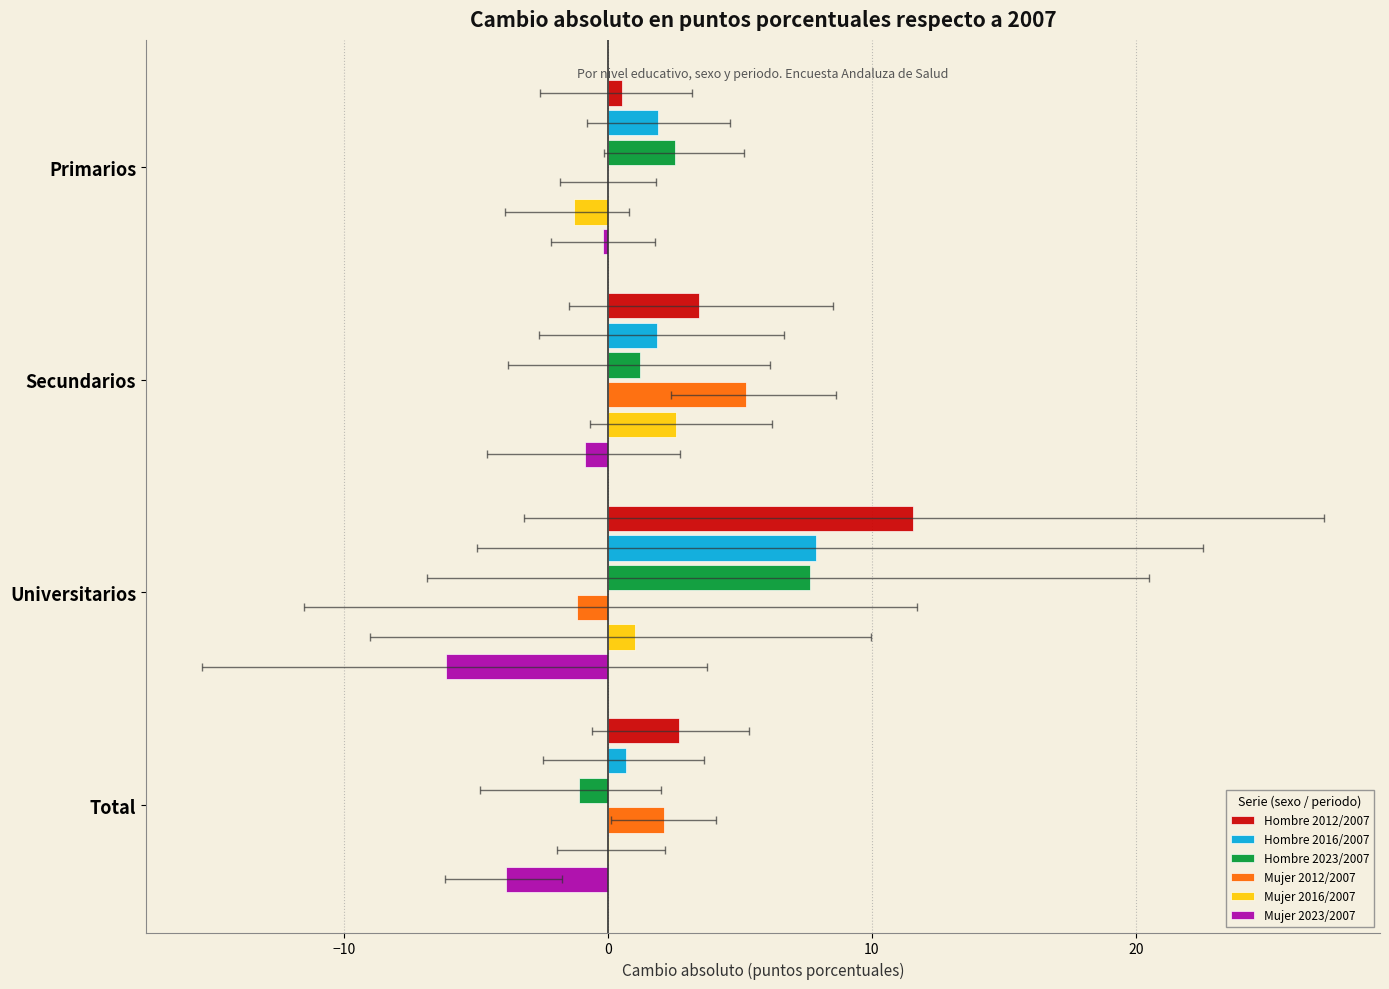

True or false: Mujer 2023/2007 has a value of -6.1 at Universitarios.

True